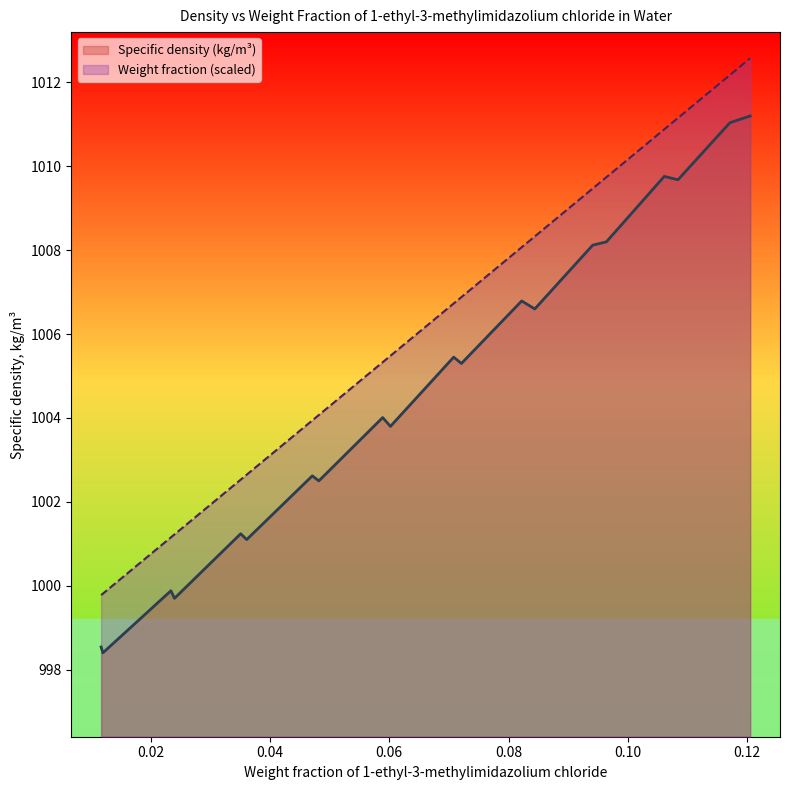

At how many categories does at least one series exceed 1001?

18